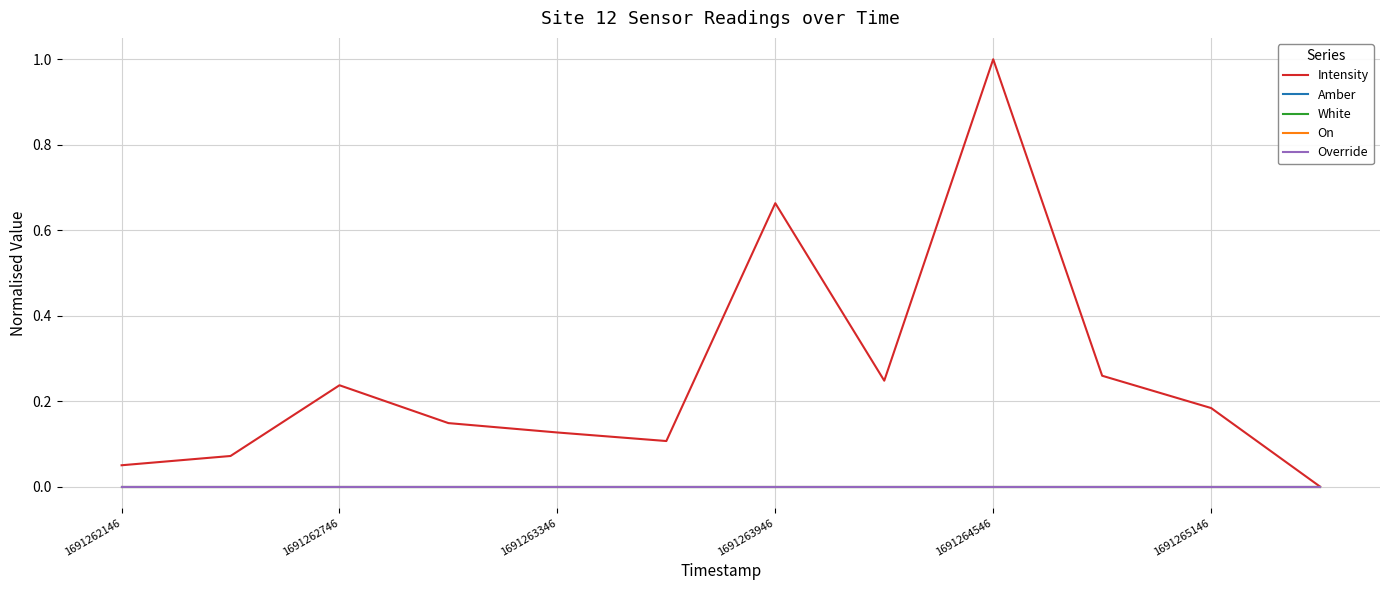

Is this an area chart (filled region under the line)?

No